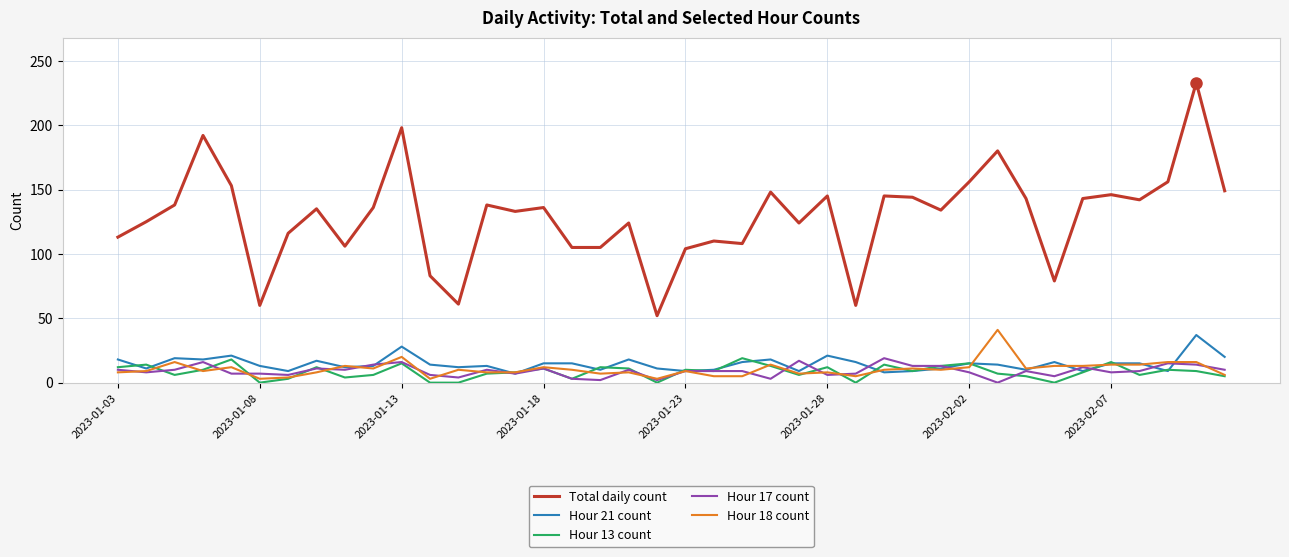

How many lines are shown in the chart?

5